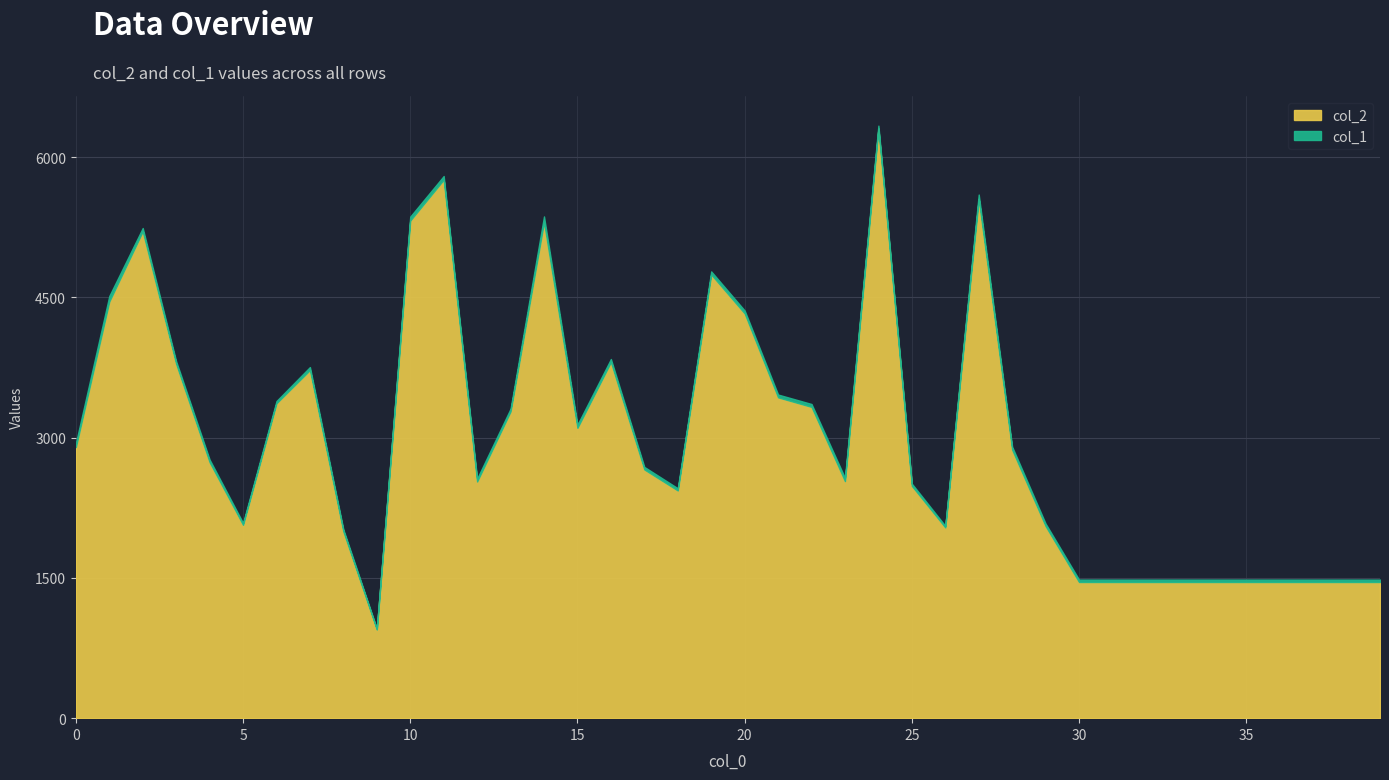

At how many categories does at least one series exceed 3253?

16